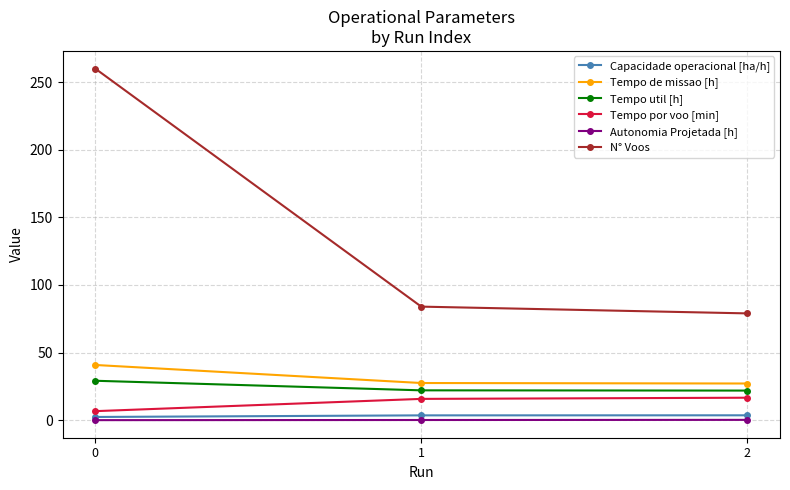

Is the value of Tempo de missao [h] at 1 greater than the value of Capacidade operacional [ha/h] at 2?

Yes